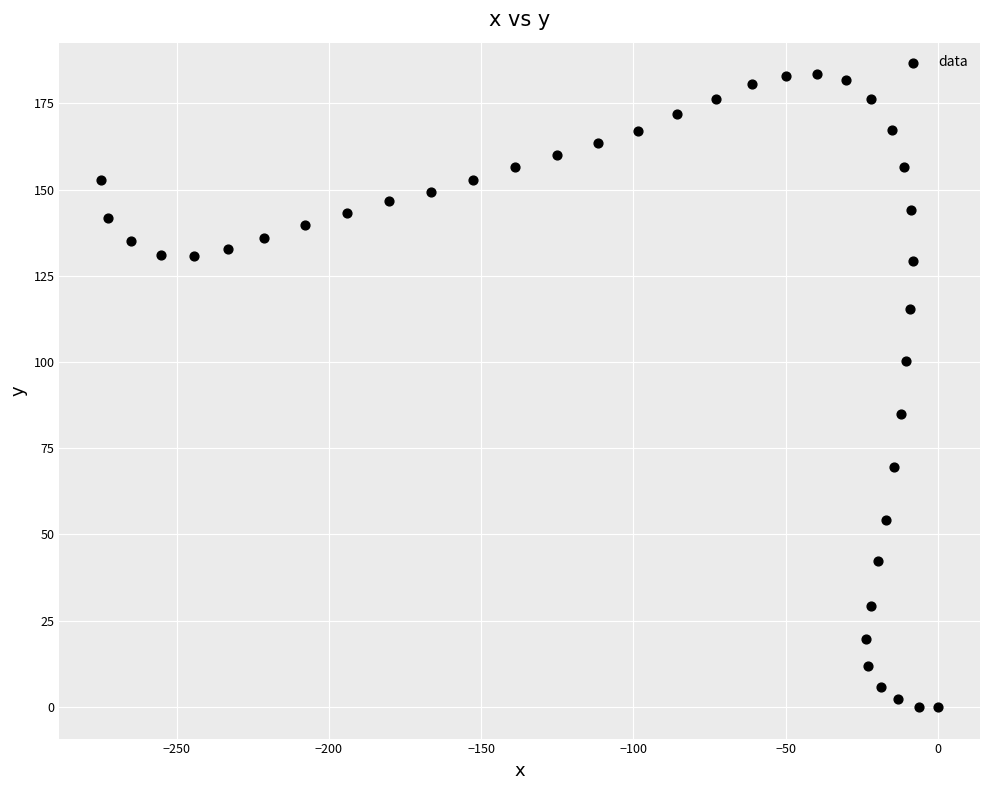

What Y value in the scatter plot is closest to 91?

85.0